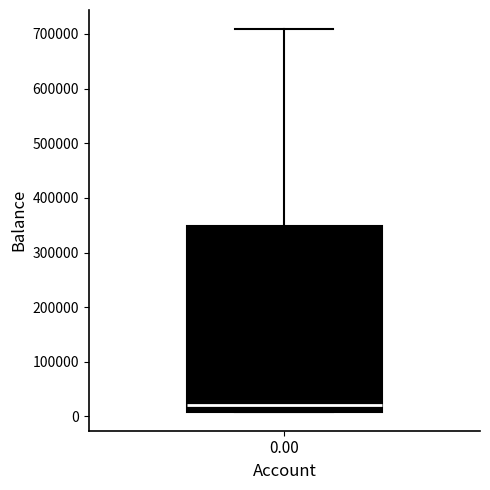

Where does the upper whisker of the box at x = 0.00 end on the y-axis? The values are not printed on the chart, so give them approximately, as read against the axis.

710000